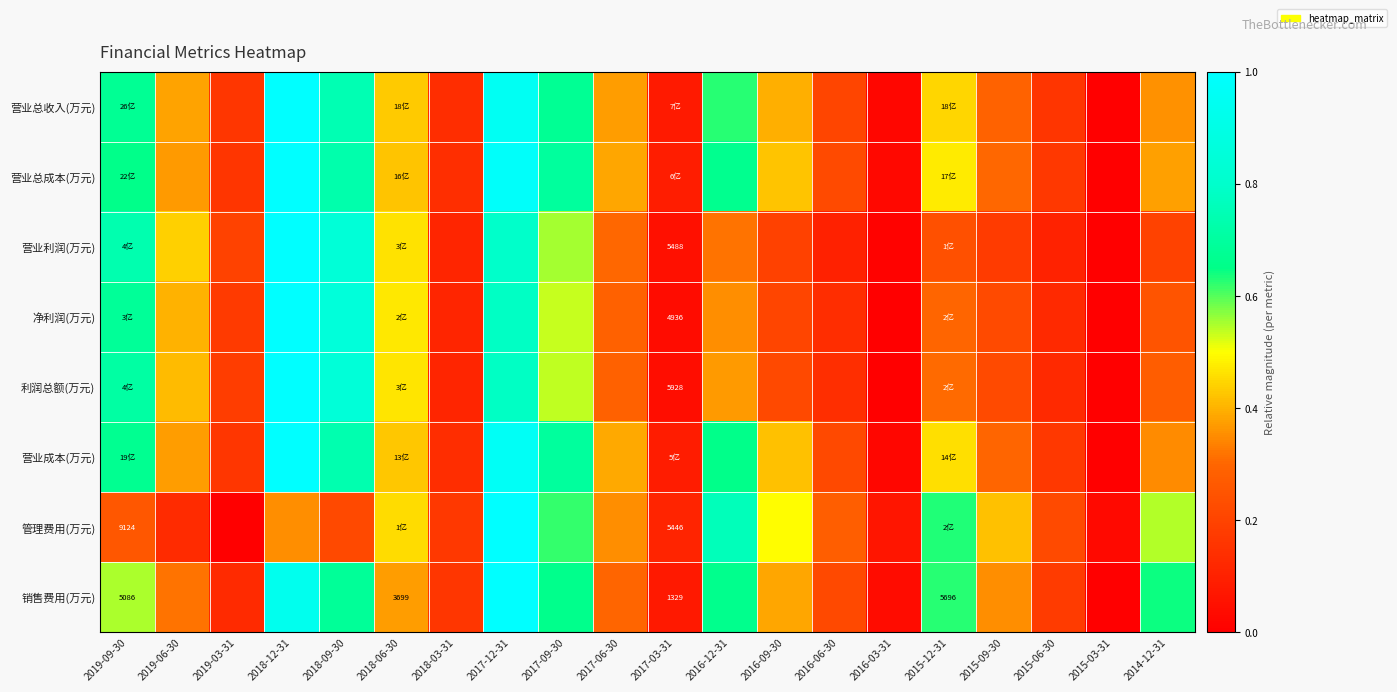

At which category is the sum across all series the highest?

2018-12-31